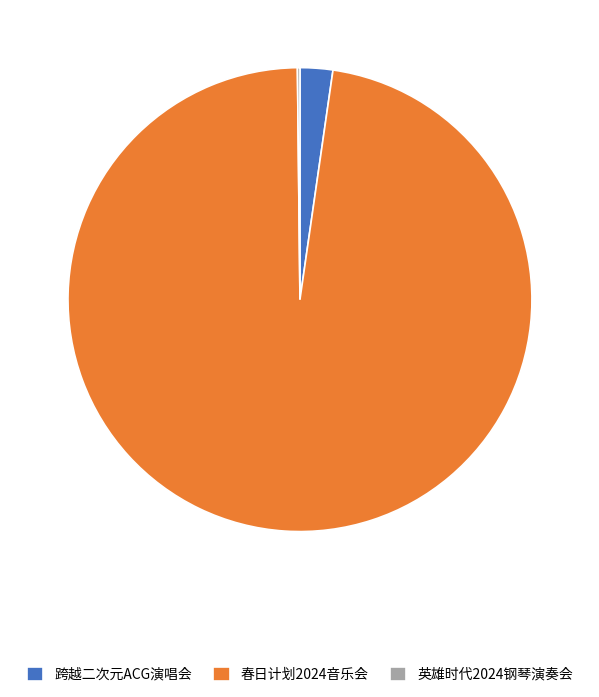

Which slice is the largest?

春日计划2024音乐会